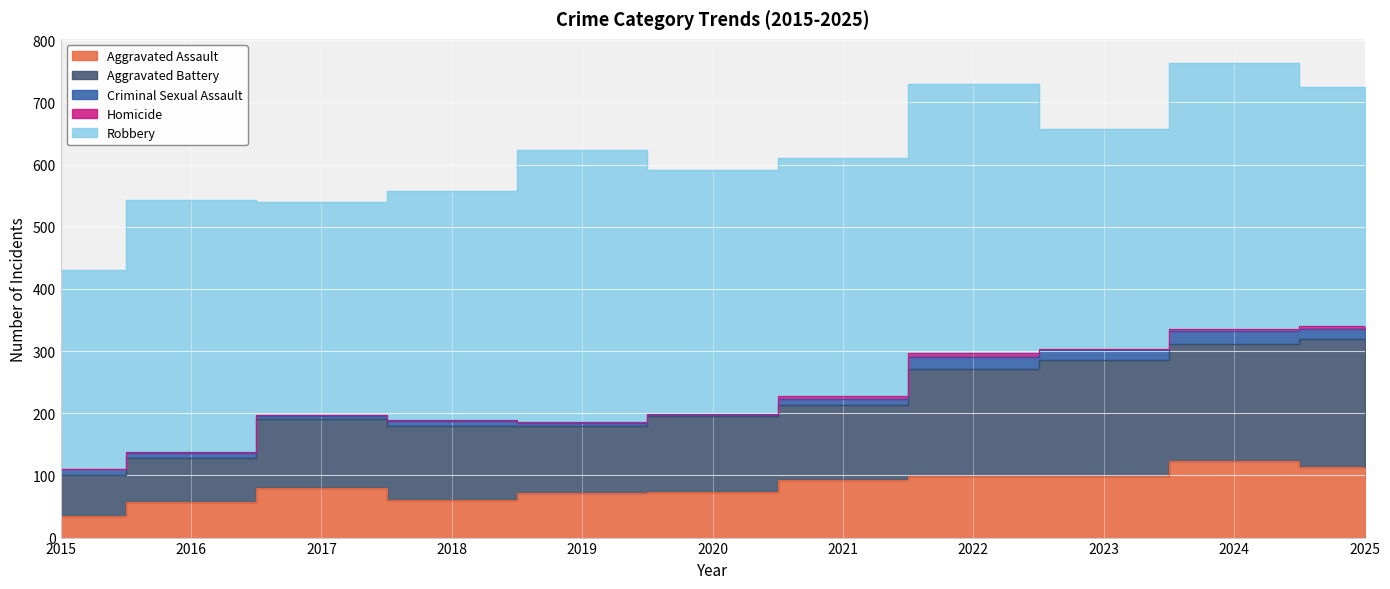

At 2016, list the series in order from smallest to largest.

Homicide, Criminal Sexual Assault, Aggravated Assault, Aggravated Battery, Robbery